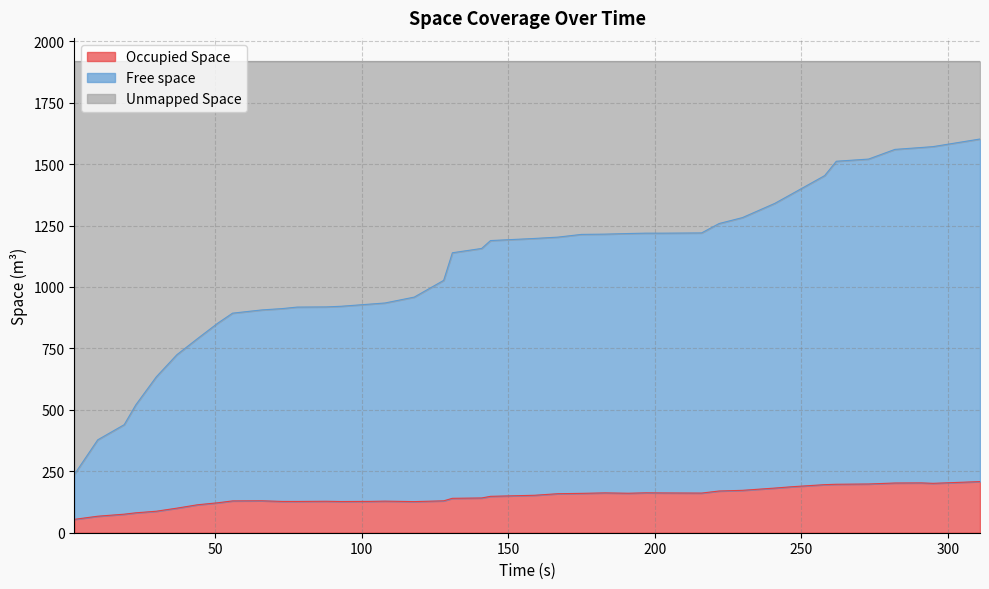

Does the chart have visible grid lines?

Yes